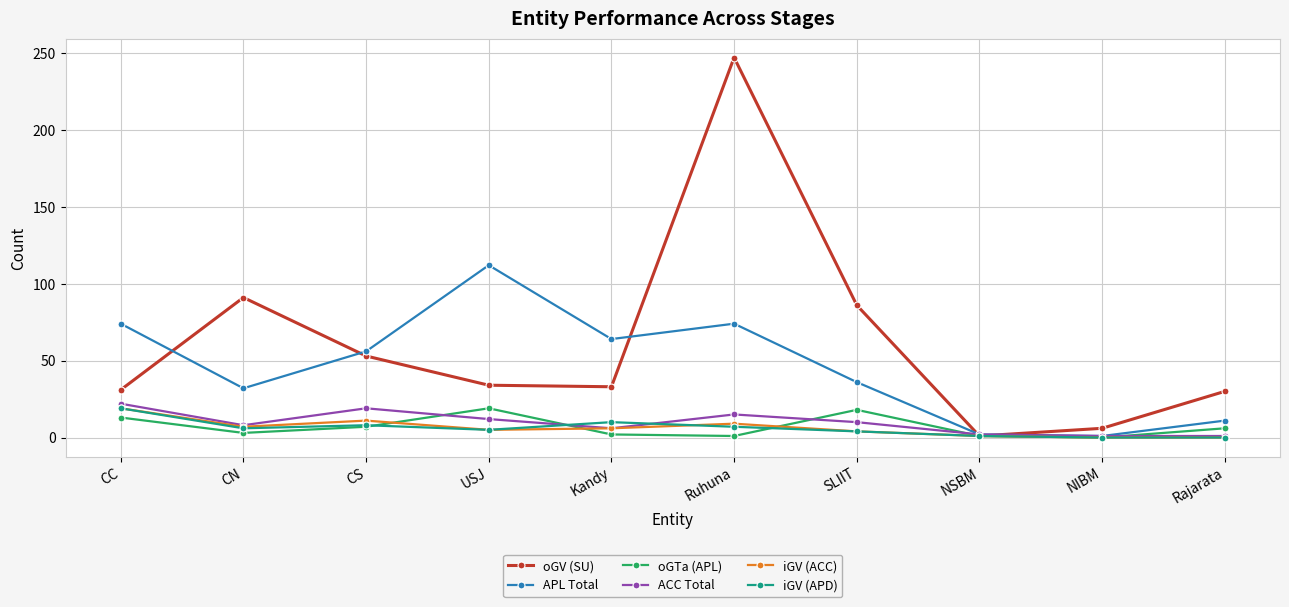

True or false: iGV (APD) has more than 0 points higher than both neighbors.

True